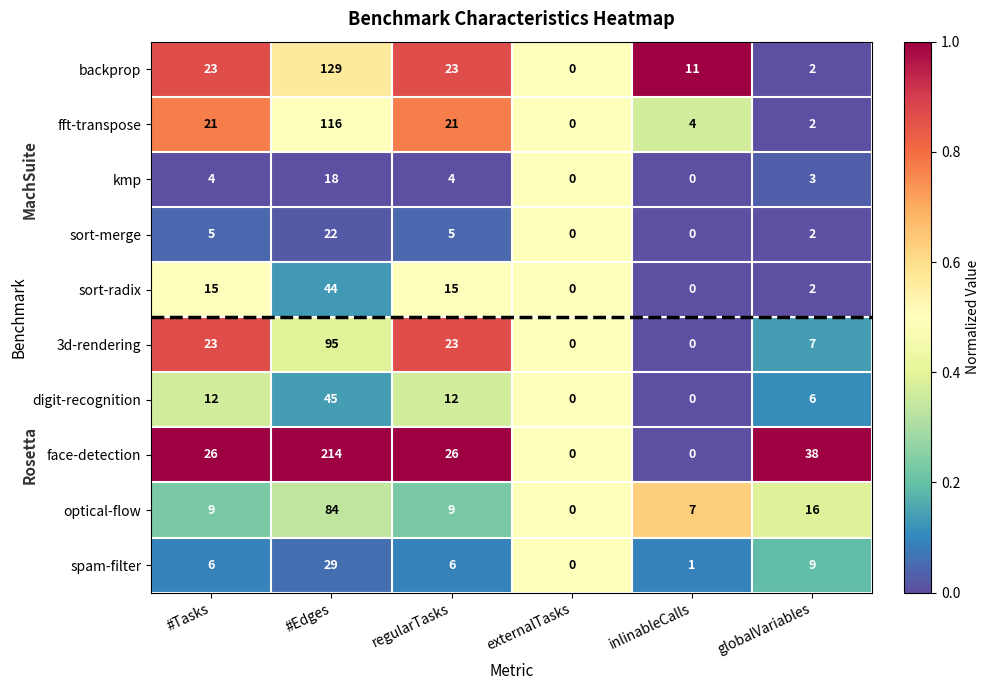

Which series has the largest total across all categories?

face-detection